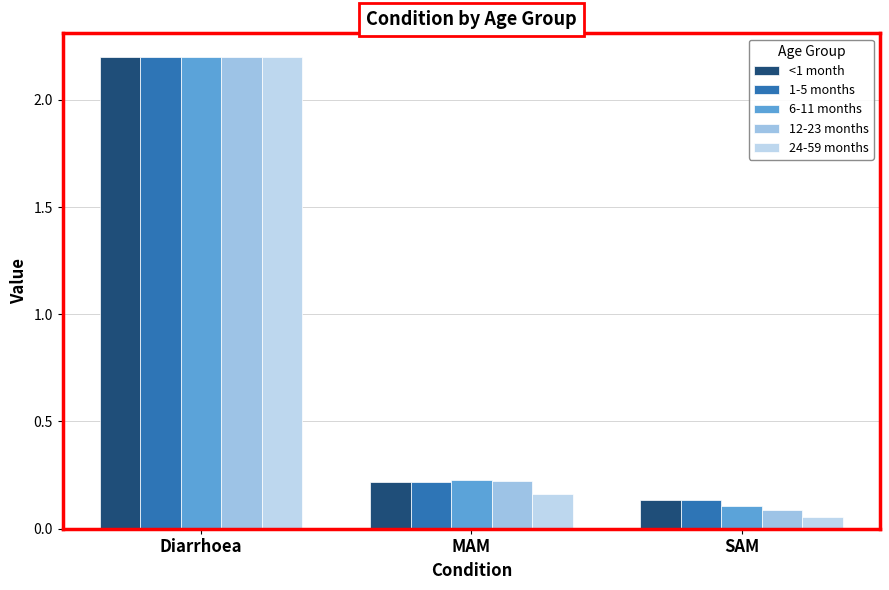

What is the maximum value shown in the chart?

2.2